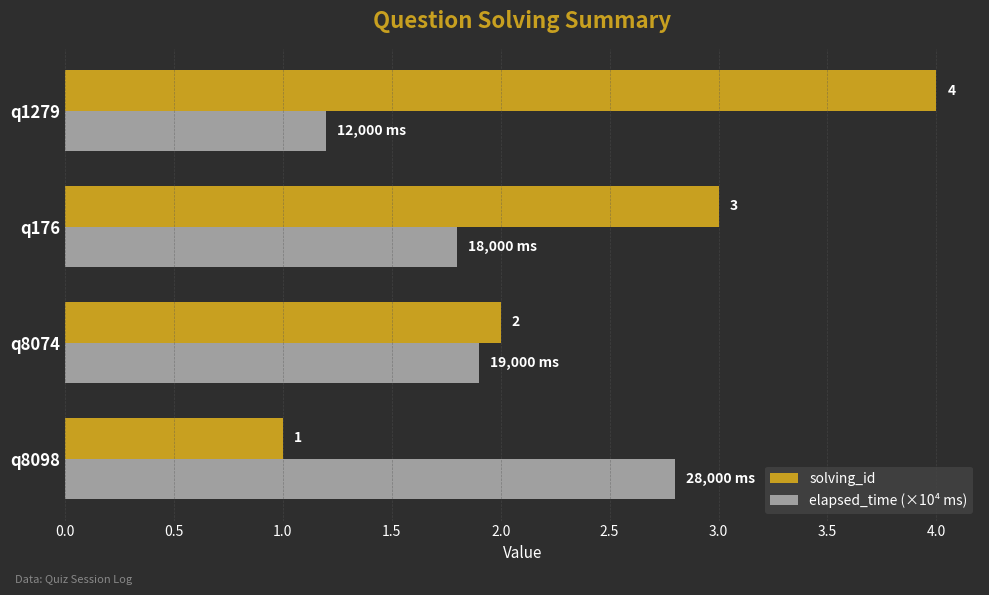

Rank the series by their maximum value, from highest to lowest.

solving_id, elapsed_time (×10⁴ ms)